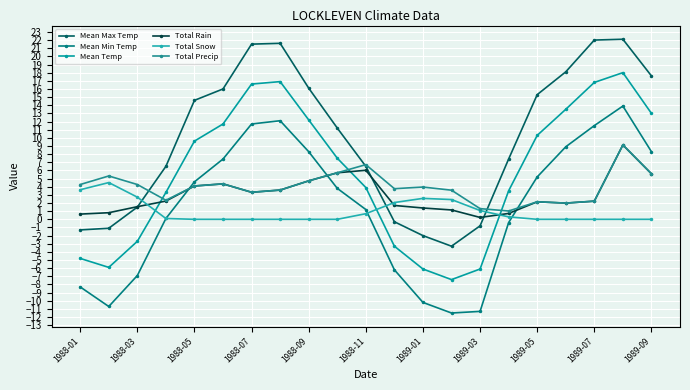

What is the difference between the second highest and minimum values in the Total Rain series?

5.8